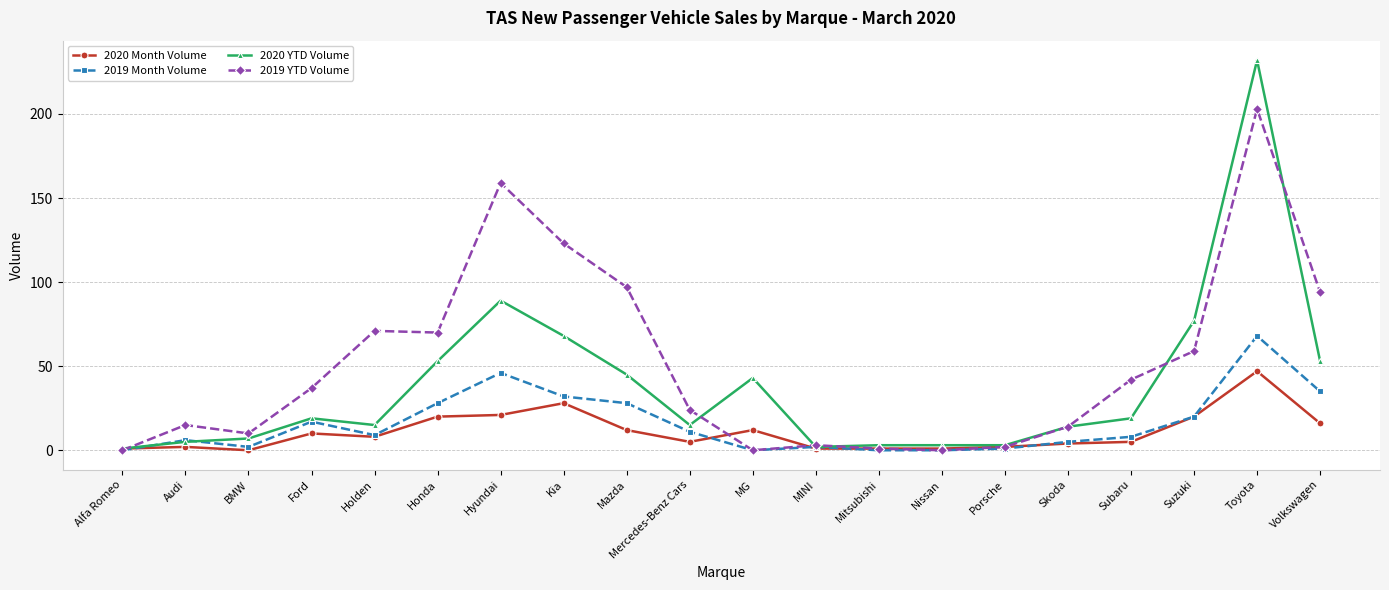

The value of 2020 Month Volume at Toyota is 79. True or false?

False